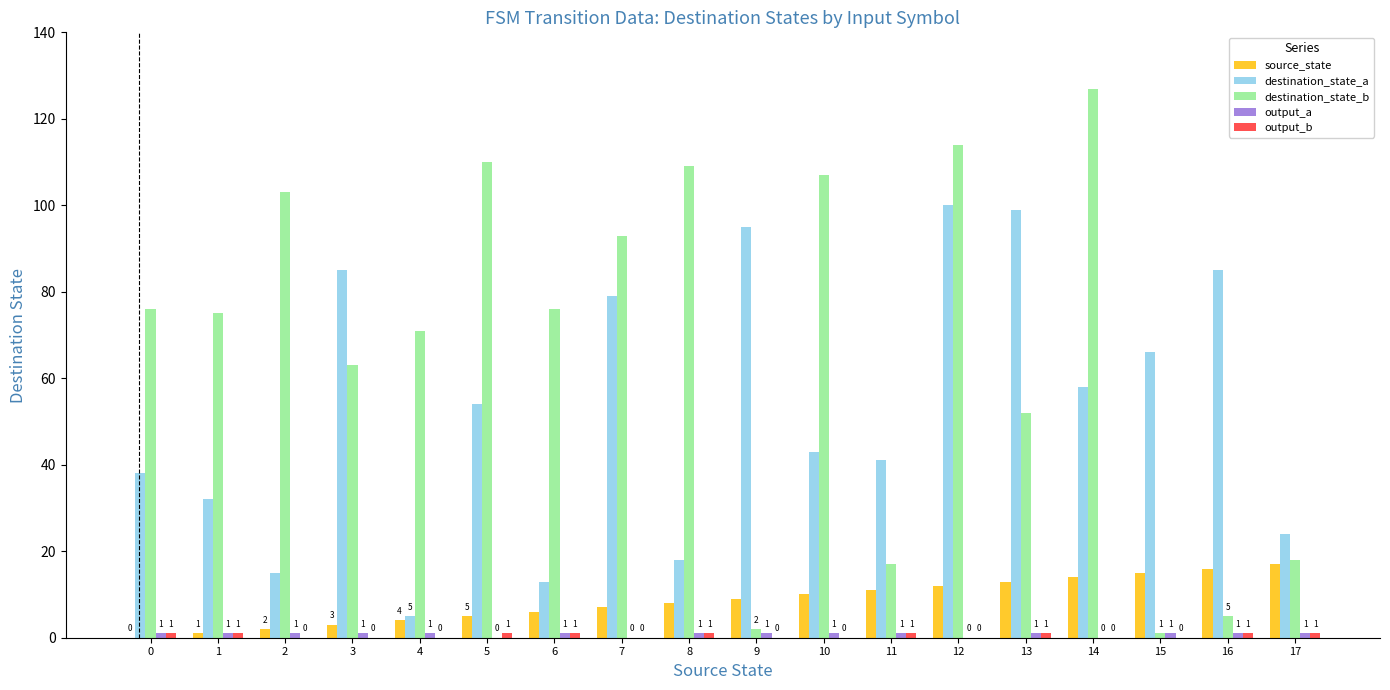

Read the destination_state_a value at 14, to the nearest 5.

60